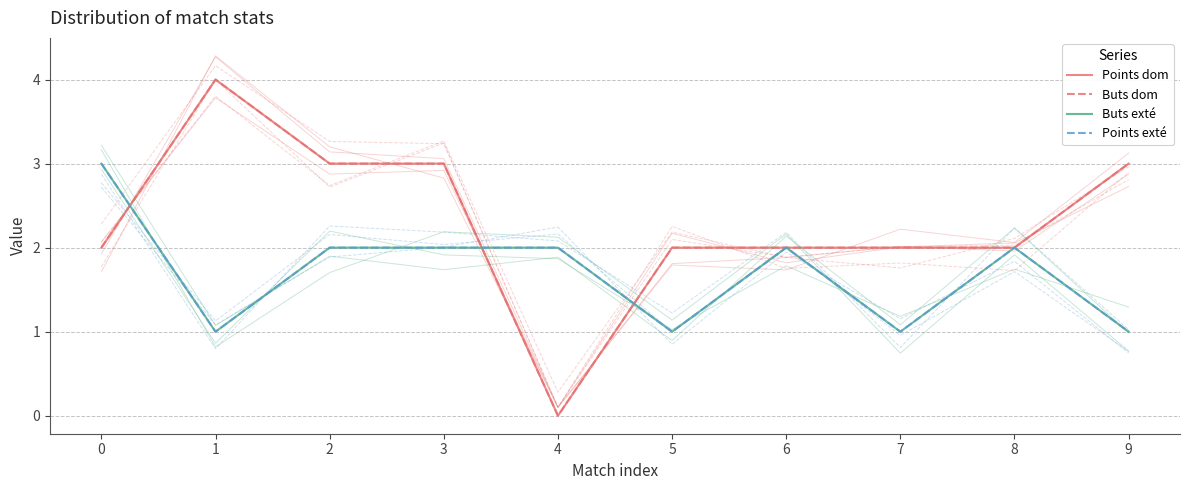

True or false: Points exté and Buts dom intersect in this chart.

True